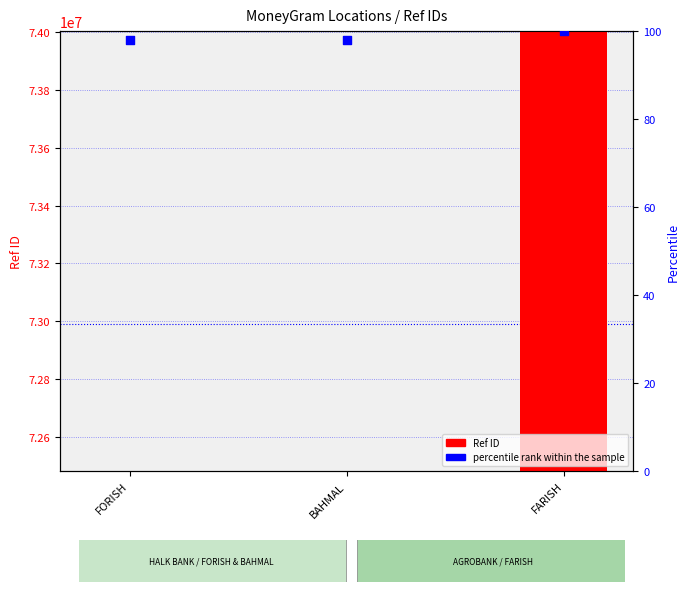

Which series reaches the maximum Y coordinate?

Ref ID